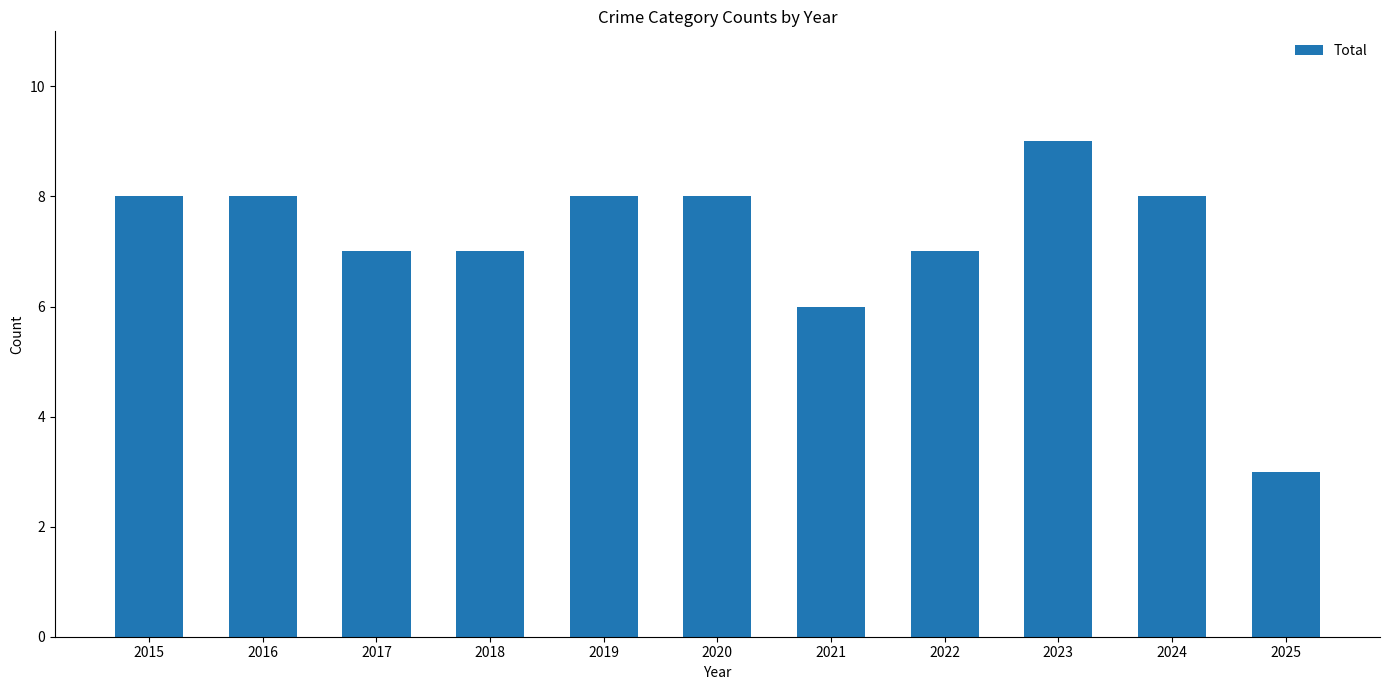

How many series are shown in this chart?

1